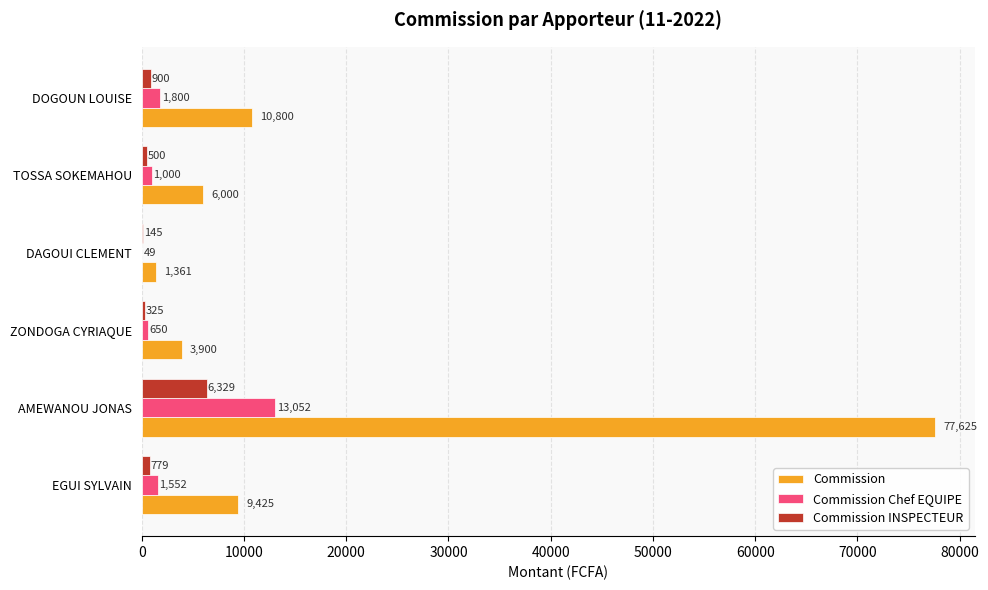

At which label is Commission Chef EQUIPE closest to 6550?

DOGOUN LOUISE